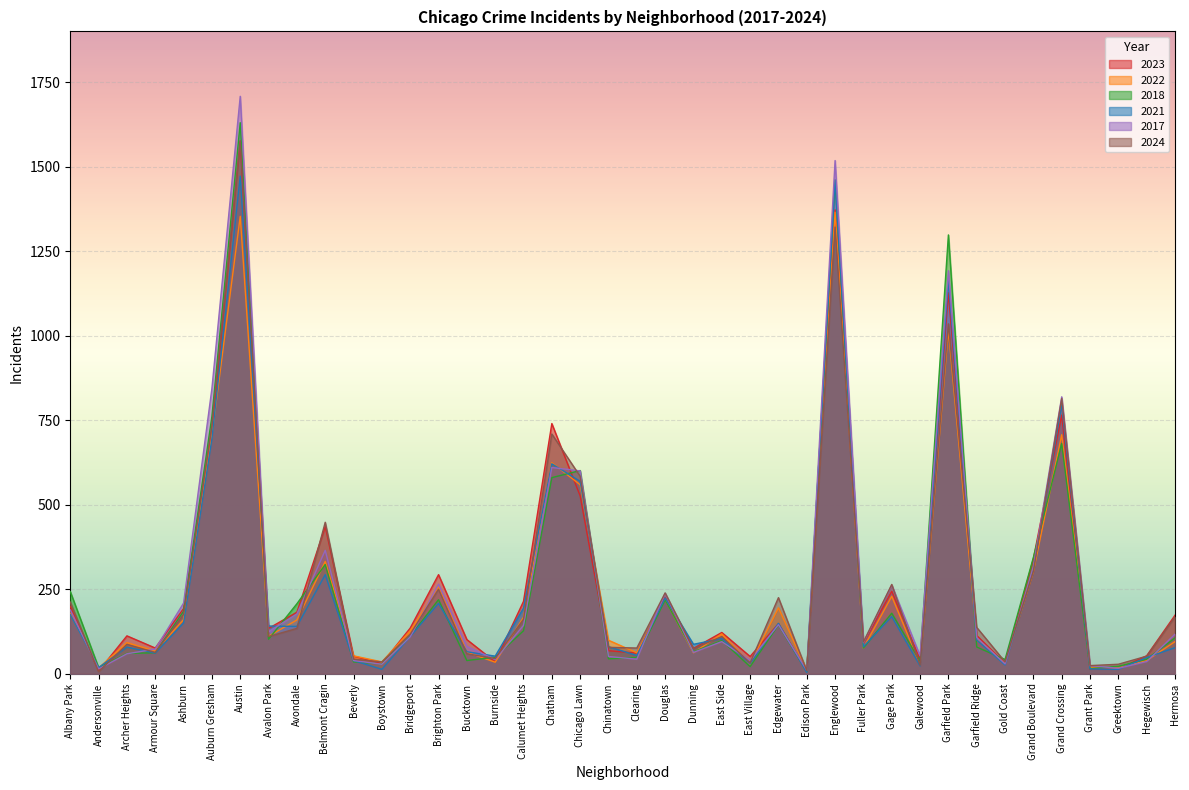

Rank the categories by 2023 value from lowest to highest.

Edison Park, Andersonville, Grant Park, Greektown, Boystown, Gold Coast, Burnside, Galewood, East Village, Beverly, Hegewisch, Clearing, Chinatown, Dunning, Armour Square, Fuller Park, Bucktown, Archer Heights, Garfield Ridge, East Side, Avalon Park, Bridgeport, Edgewater, Hermosa, Avondale, Ashburn, Albany Park, Calumet Heights, Douglas, Gage Park, Brighton Park, Grand Boulevard, Belmont Cragin, Chicago Lawn, Auburn Gresham, Chatham, Grand Crossing, Garfield Park, Englewood, Austin